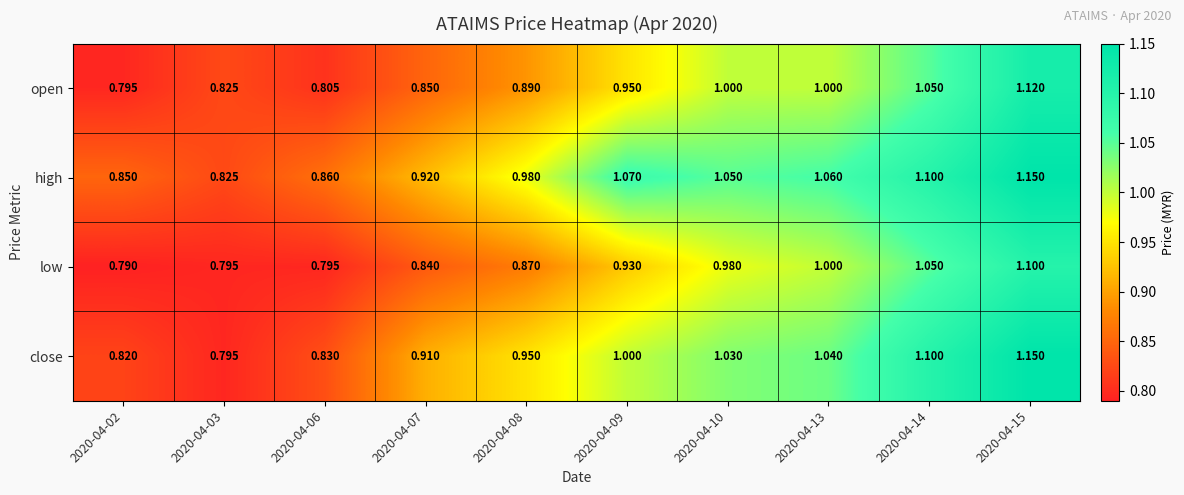

List the series in order of their overall mean, highest first.

high, close, open, low